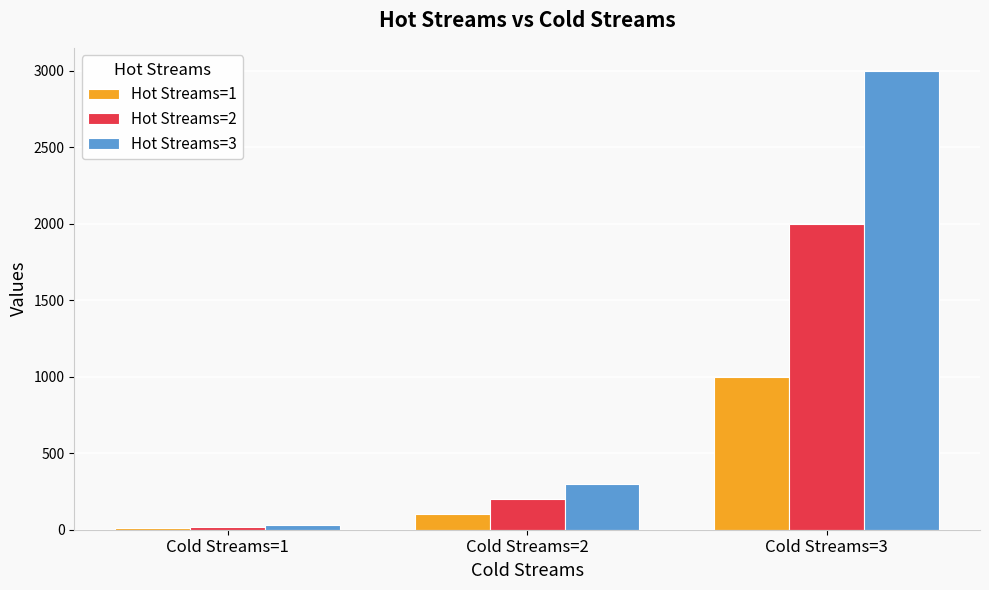

Is it true that Hot Streams=3 equals 429 at Cold Streams=2?

False